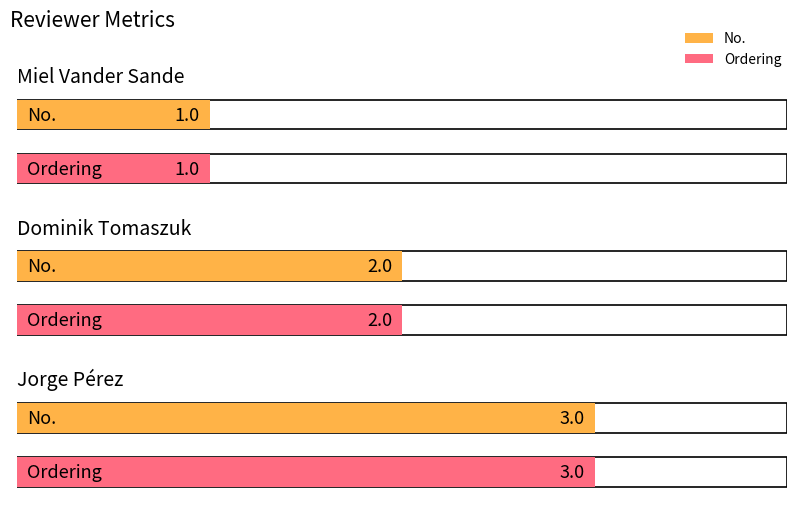

Which has a higher value, Dominik Tomaszuk or Jorge Pérez?

Jorge Pérez